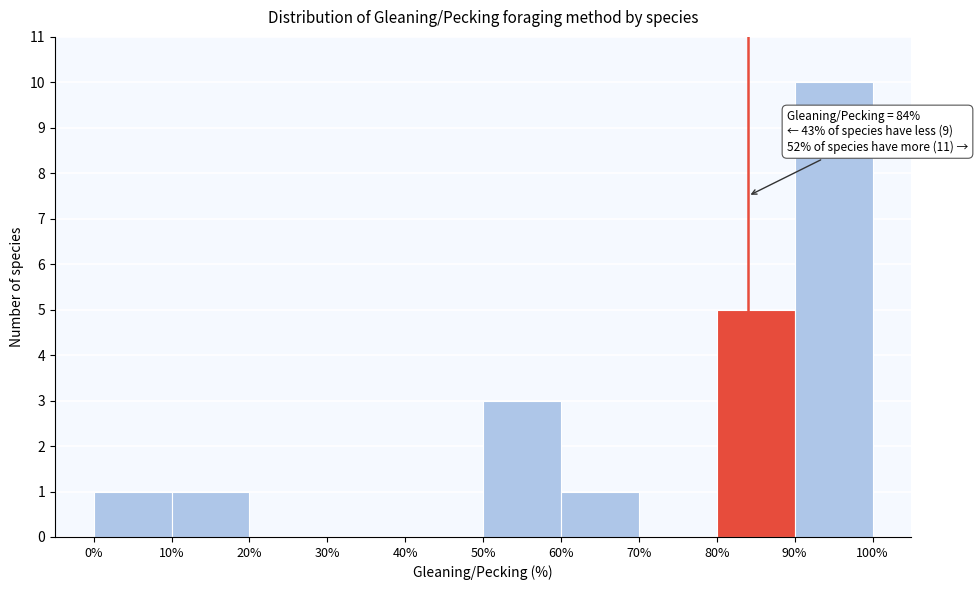

Which range on the x-axis has the tallest bar?

90% to 100%